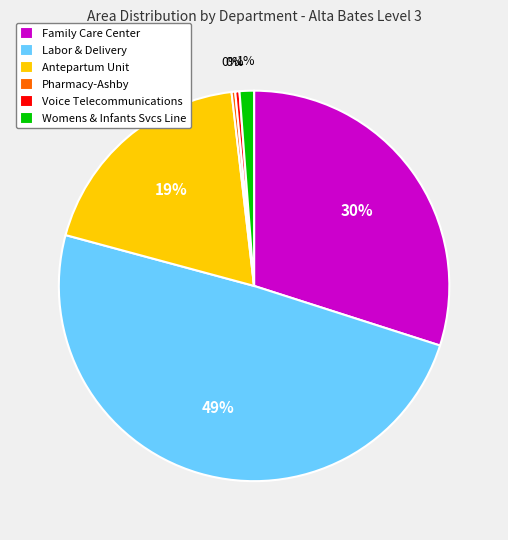

Combined, do Family Care Center and Labor & Delivery account for over 50%?

Yes